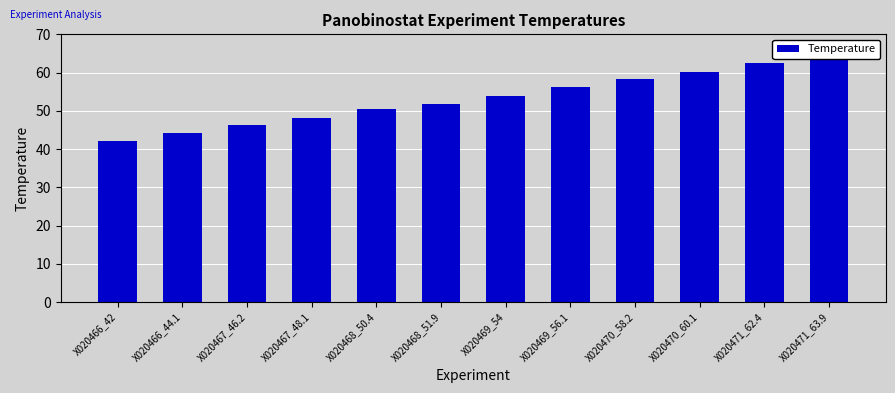

Between X020470_58.2 and X020467_46.2, which is larger?

X020470_58.2